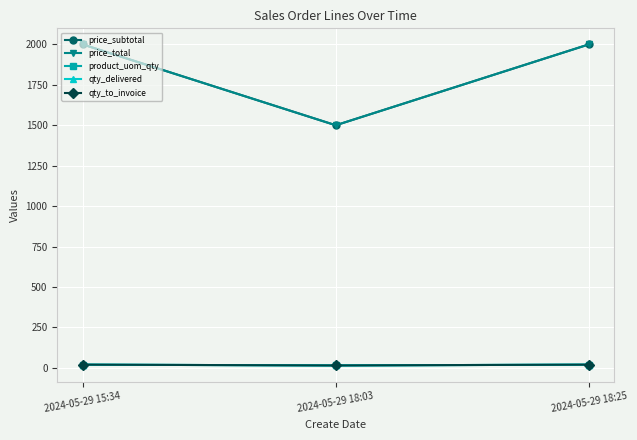

Between 2024-05-29 18:03 and 2024-05-29 18:25, which series saw the biggest shift?

price_subtotal